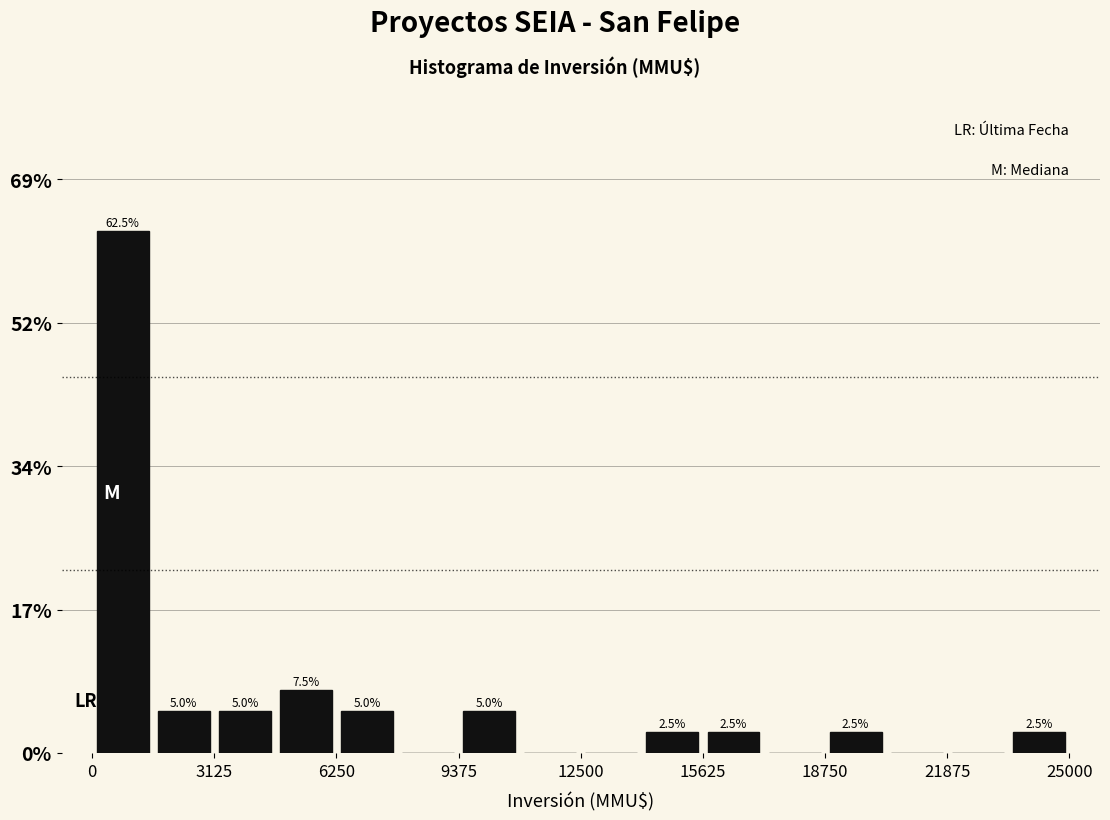

Around what value on the x-axis is the tallest bar? Give the approximate position of its centre, as read against the axis.

1000